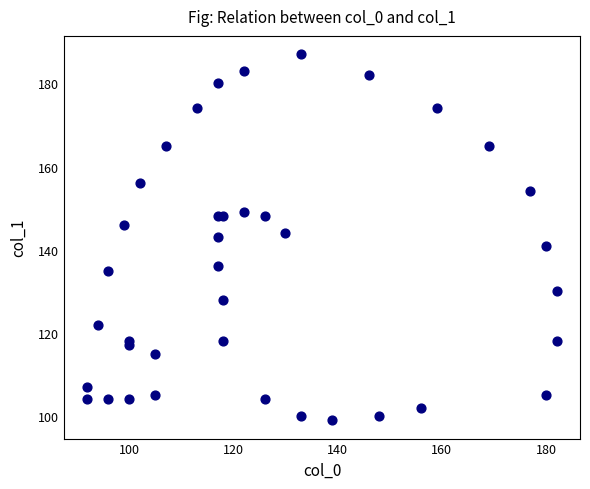

What is the range of Y values (max minus min)?

88